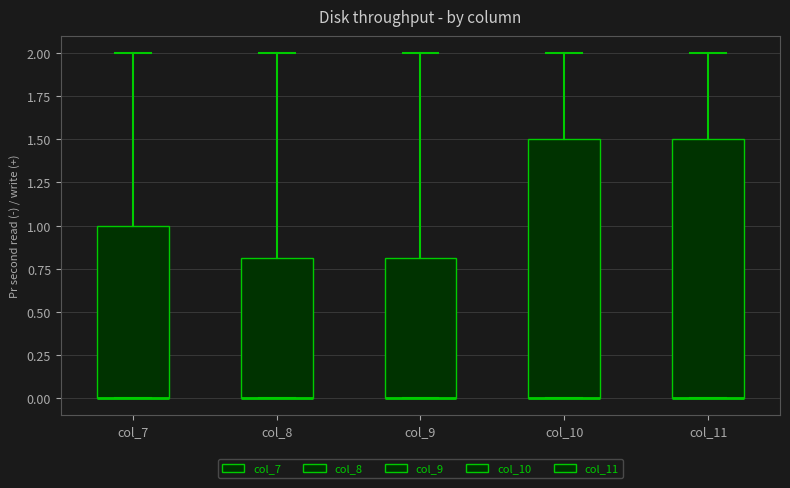

Where is the upper edge of the box for col_10 on the y-axis? The values are not printed on the chart, so give them approximately, as read against the axis.

1.5